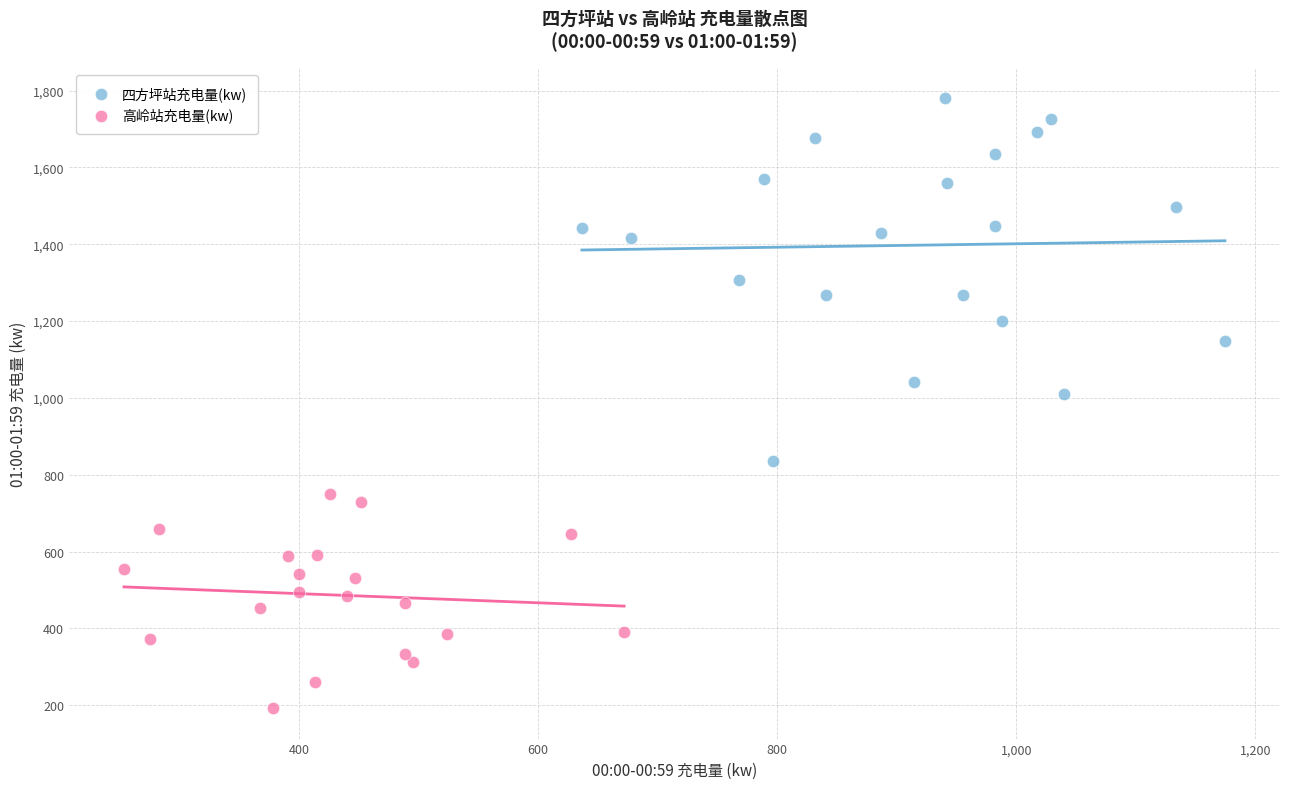

Which series reaches the maximum Y coordinate?

四方坪站充电量(kw)